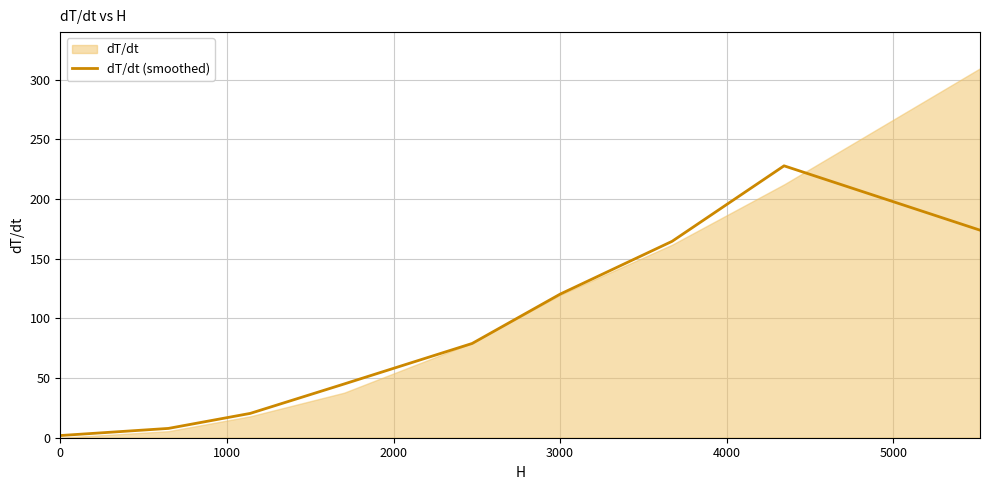

Is it true that dT/dt (smoothed) equals 83.5 at 3000?

False